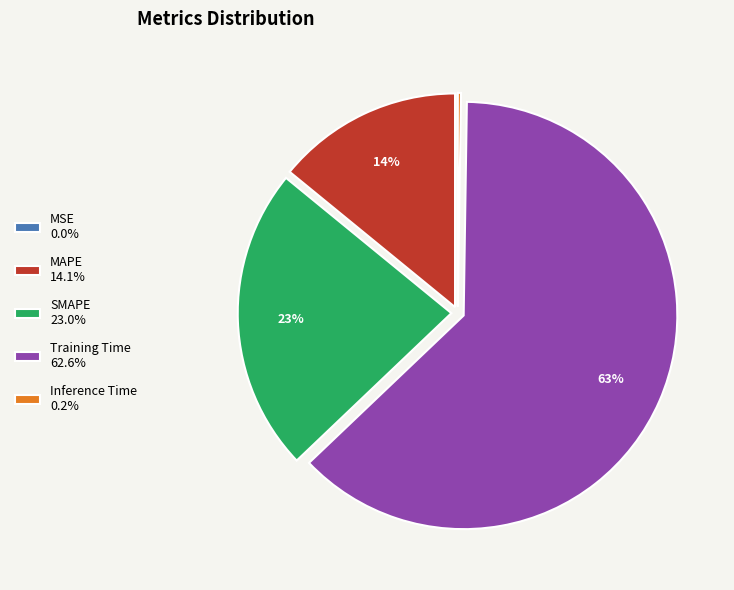

Which slice is the largest?

Training Time